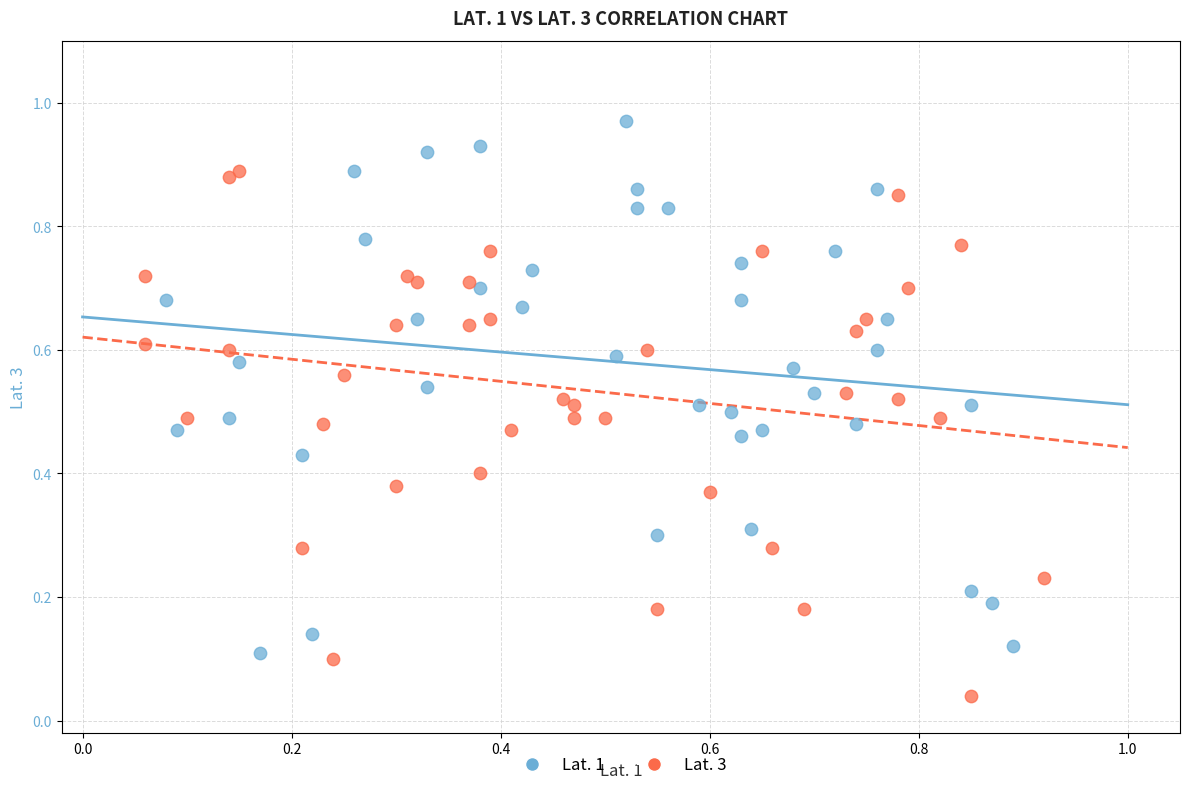

Which series contains the highest Y value?

Lat. 1